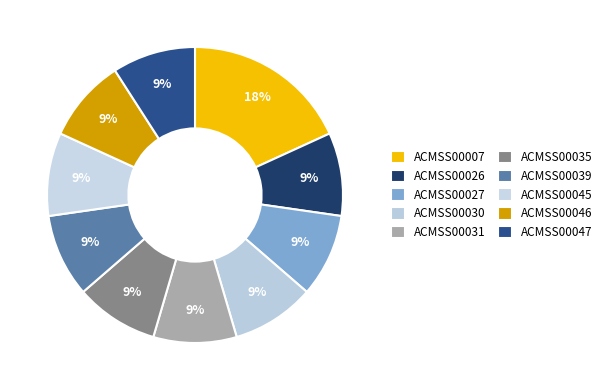

Is there any slice that represents more than half of the pie?

No